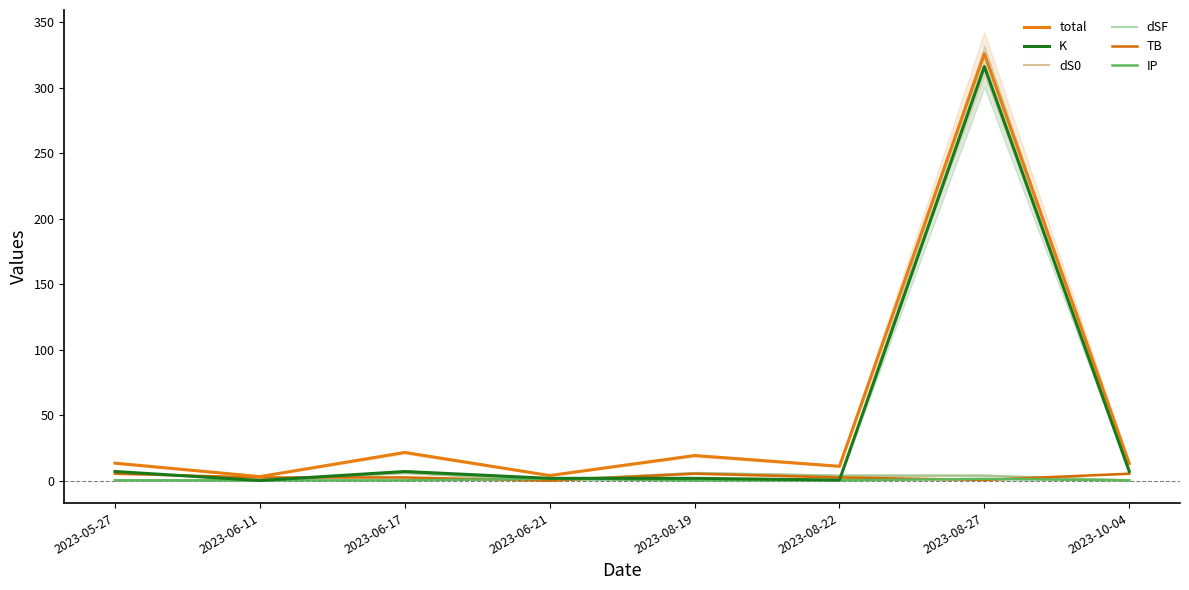

How many interior local peaks does the IP series have?

2